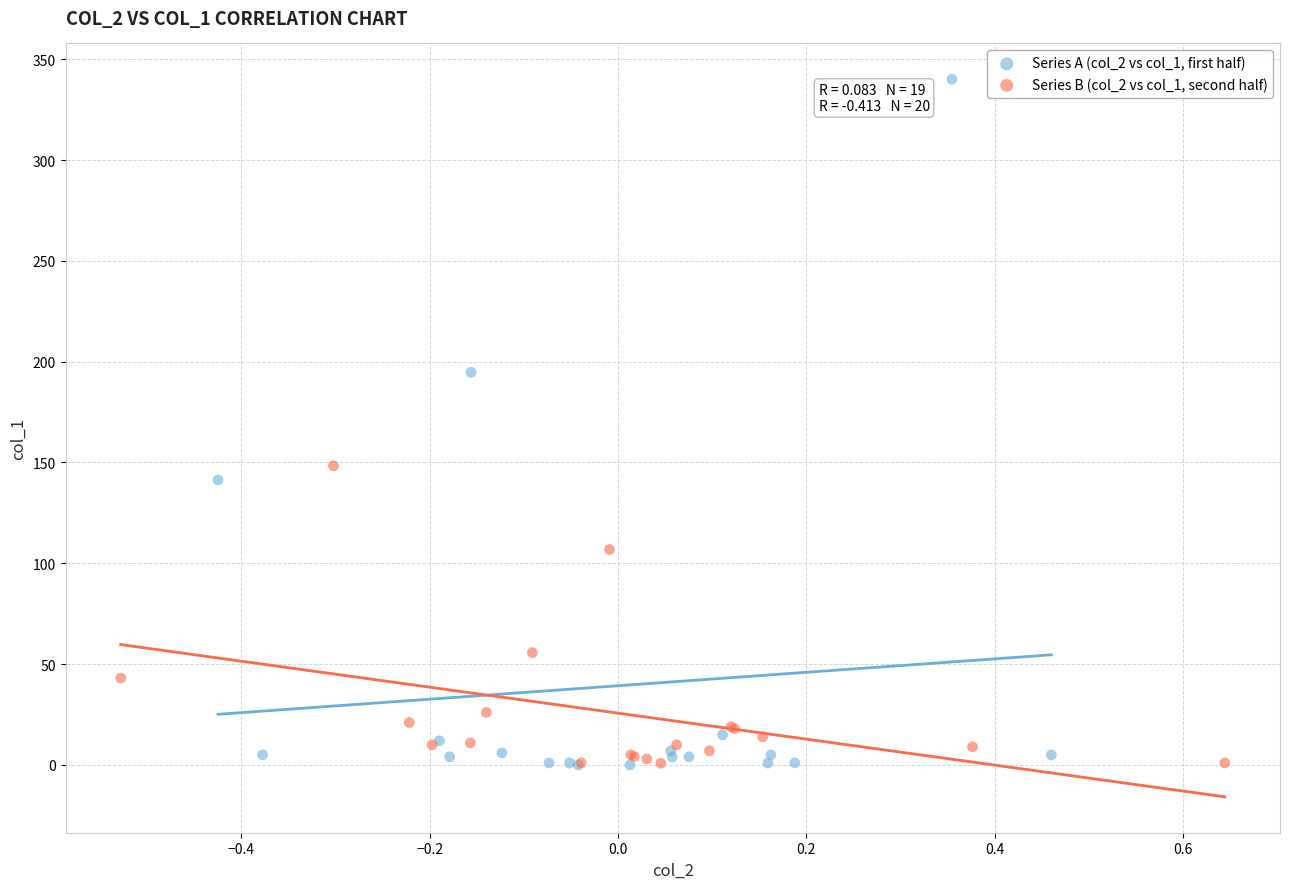

What are all the series names shown in the legend?

Series A (col_2 vs col_1, first half), Series B (col_2 vs col_1, second half)